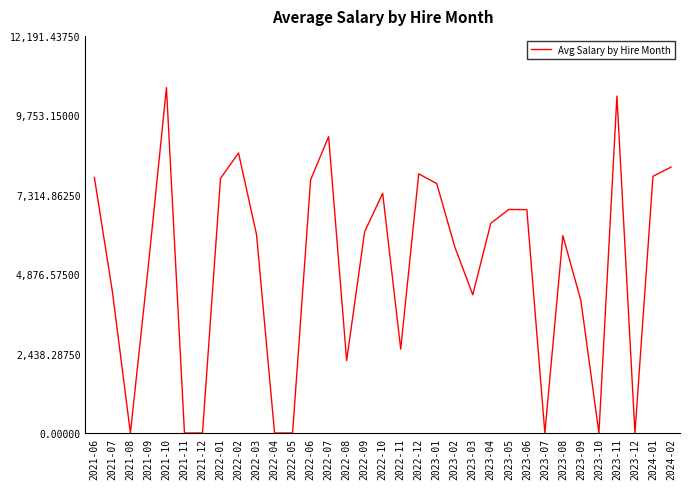

At which category does the chart reach its peak across all series?

2021-10